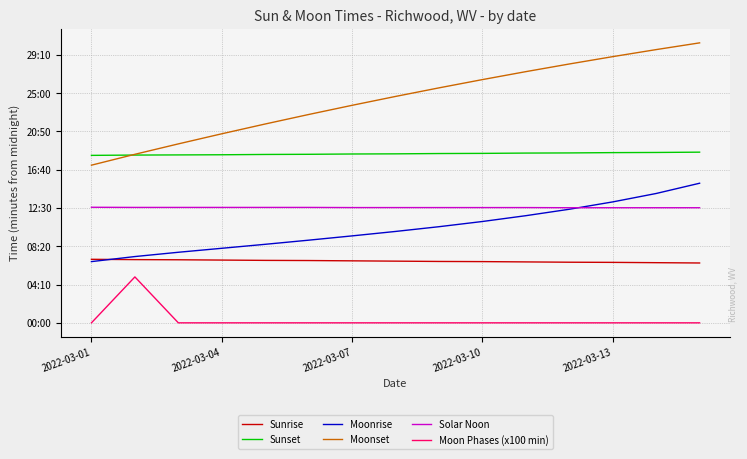

Reading left to right, what are all the values shown in this chart?

Sunrise: 415	413	412	410	408	407	405	403	401	400	398	396	395	393	391
Sunset: 1094	1096	1097	1098	1100	1101	1103	1104	1106	1107	1109	1110	1112	1113	1115
Moonrise: 400	433	461	487	513	540	568	597	628	662	700	742	790	845	912
Moonset: 1030	1101	1169	1235	1299	1361	1421	1479	1535	1589	1641	1691	1739	1785	1829
Solar Noon: 755	754	754	754	754	754	753	753	753	753	753	752	752	752	752
Moon Phases (x100 min): 0	300	0	0	0	0	0	0	0	0	0	0	0	0	0